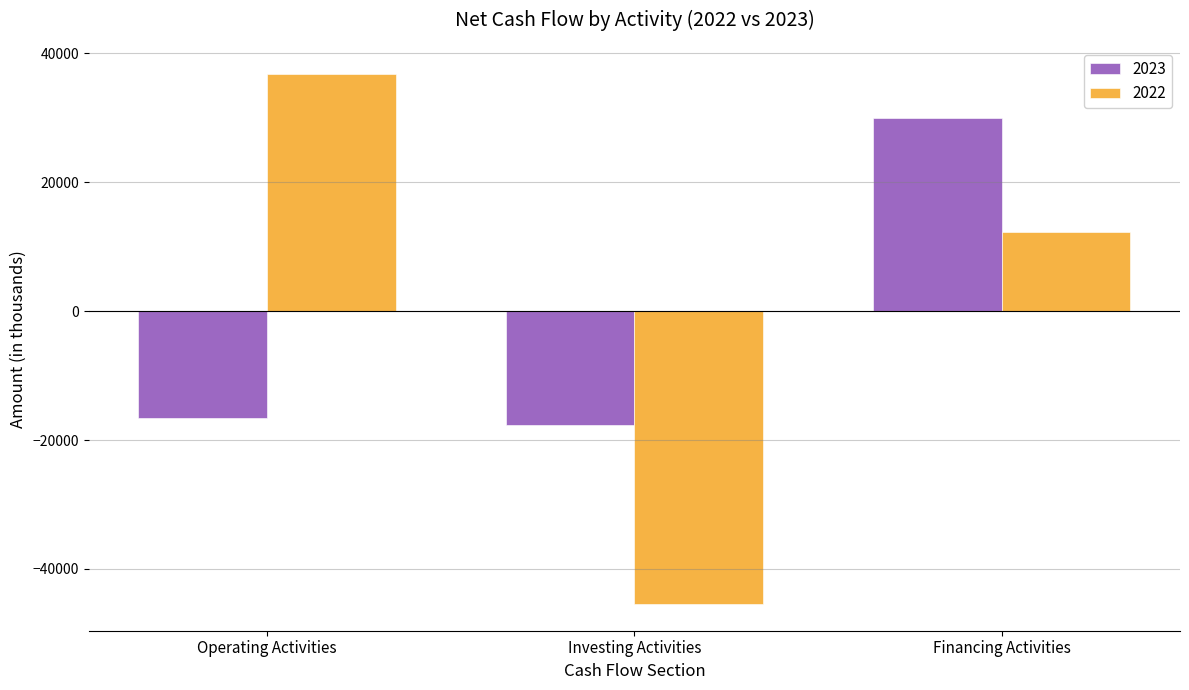

Reading right to left, extract all data points from this chart.

2023: 29940	-17637	-16659
2022: 12330	-45459	36833